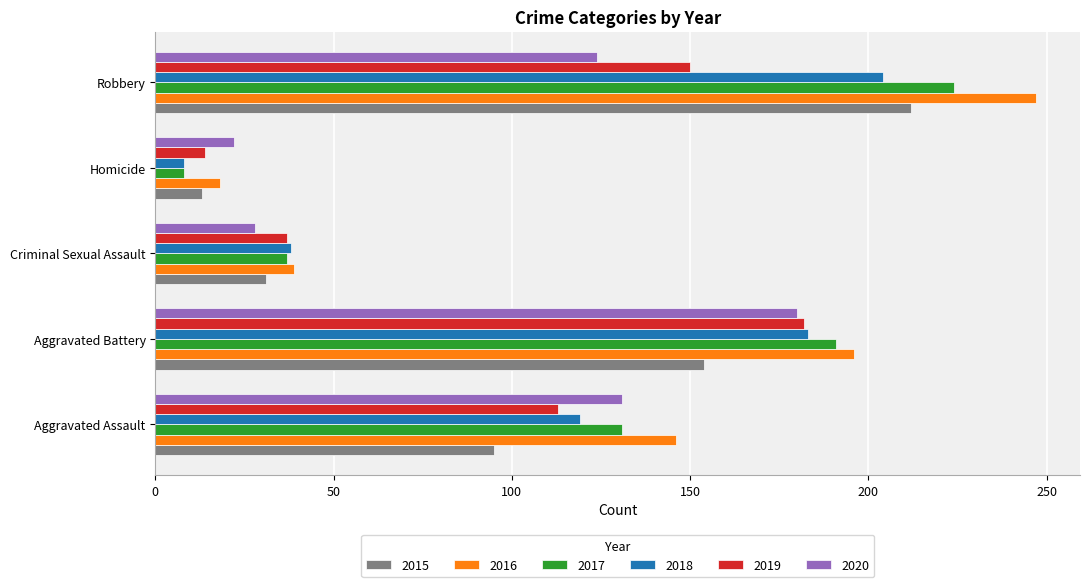

What is the difference between the maximum and minimum values in the 2019 series?

168